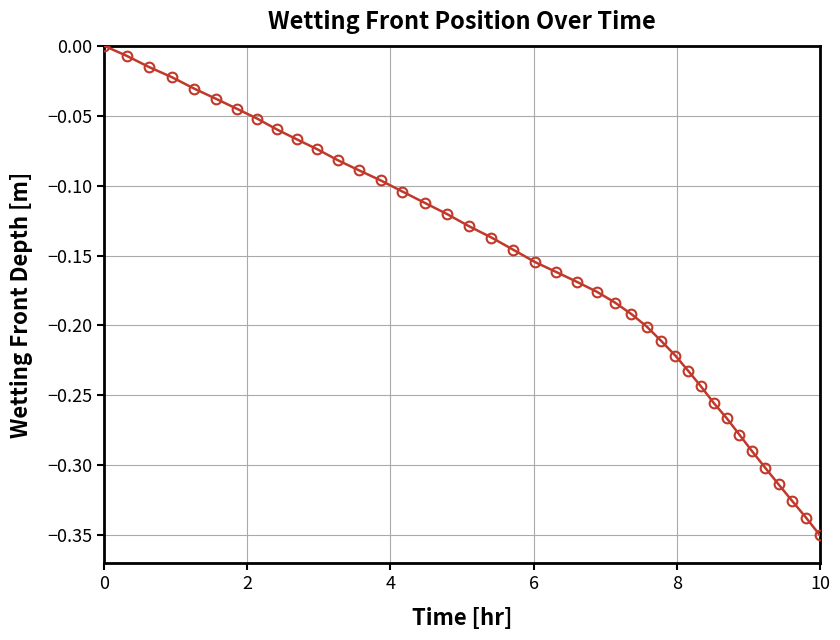

What is the difference between the maximum and second lowest values?

0.3